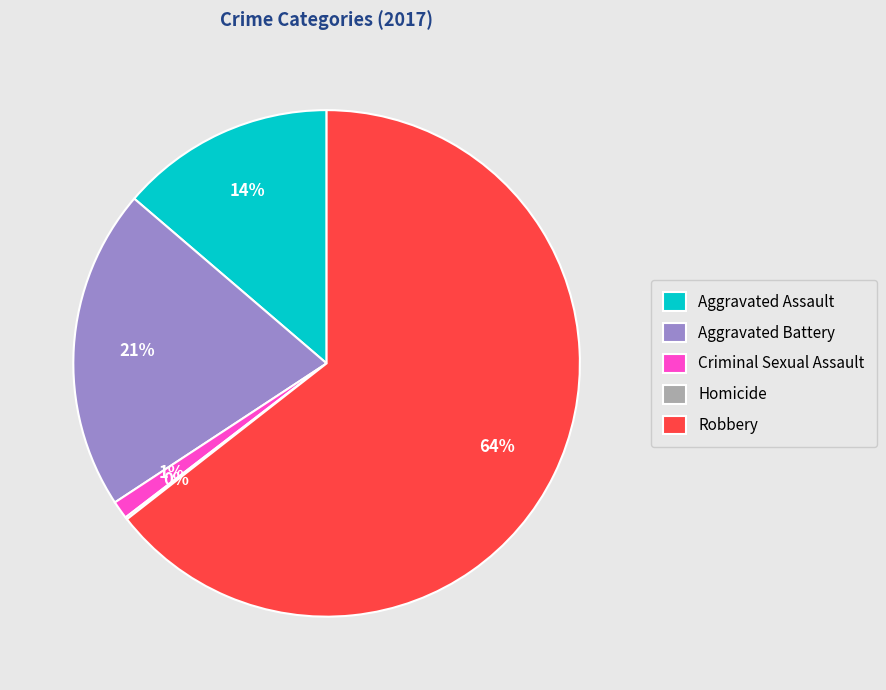

To the nearest percent, what percentage of the pie is Robbery?

64%